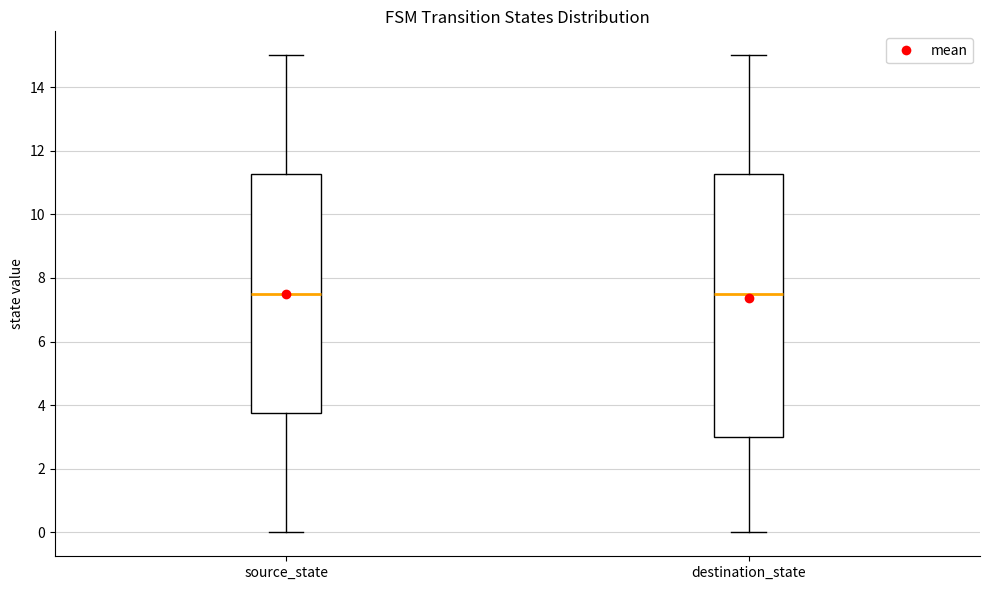

Reading left to right, read every box against the y-axis: the position of its median line, the range the box covers, and the ends of its whiskers. The values are not printed on the chart, so give them approximately, as read against the axis.

source_state: median 7.6, box 3.8 to 11.2, whiskers 0.0 to 15.0
destination_state: median 7.6, box 3.0 to 11.2, whiskers 0.0 to 15.0